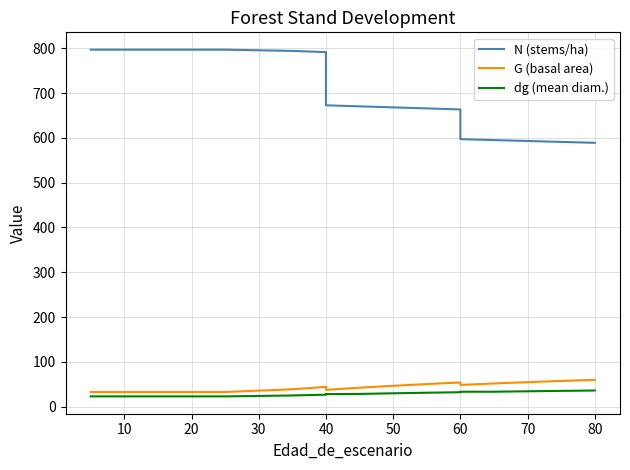

What is the value of the dg (mean diam.) point at the 18th from the left?

35.2